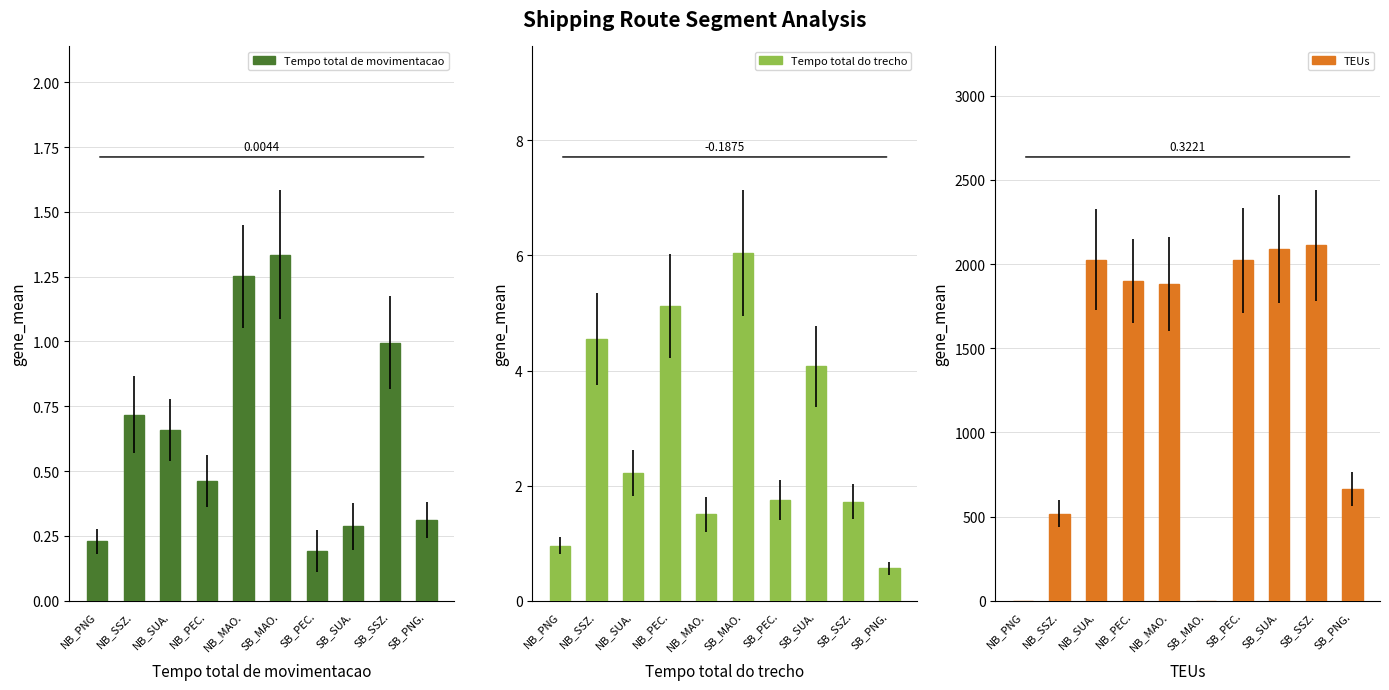

Reading left to right, list all the values displayed in this chart.

Tempo total de movimentacao: 0.2	0.7	0.7	0.5	1.3	1.3	0.2	0.3	1.0	0.3
Tempo total do trecho: 1.0	4.5	2.2	5.1	1.5	6.0	1.8	4.1	1.7	0.6
TEUs: 0.0	518.2	2026.0	1898.5	1881.2	0.0	2022.2	2088.5	2111.5	664.2